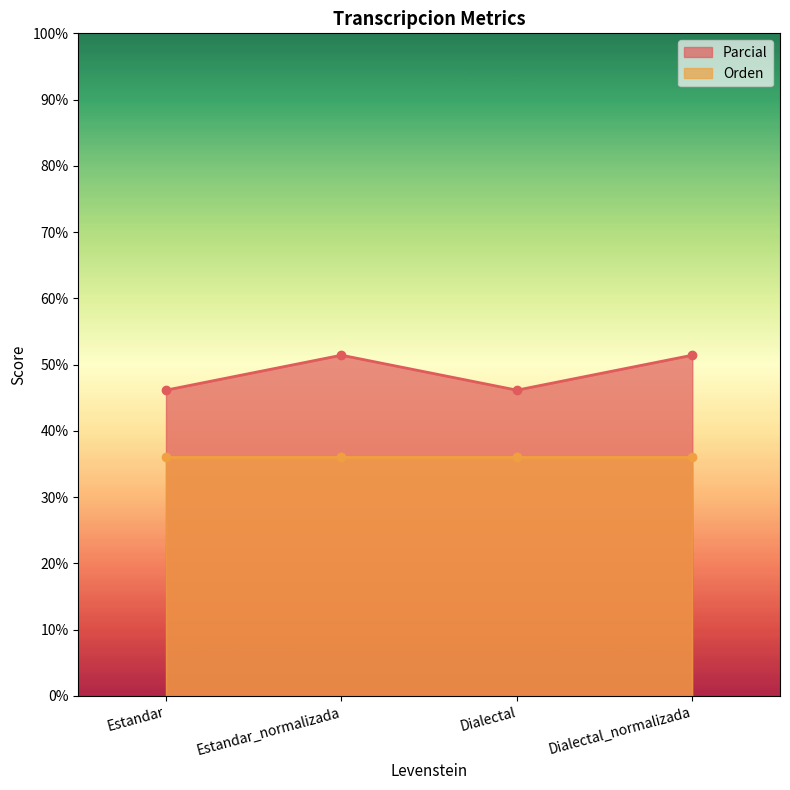

Is it true that Parcial equals 12.9 at Estandar_normalizada?

False